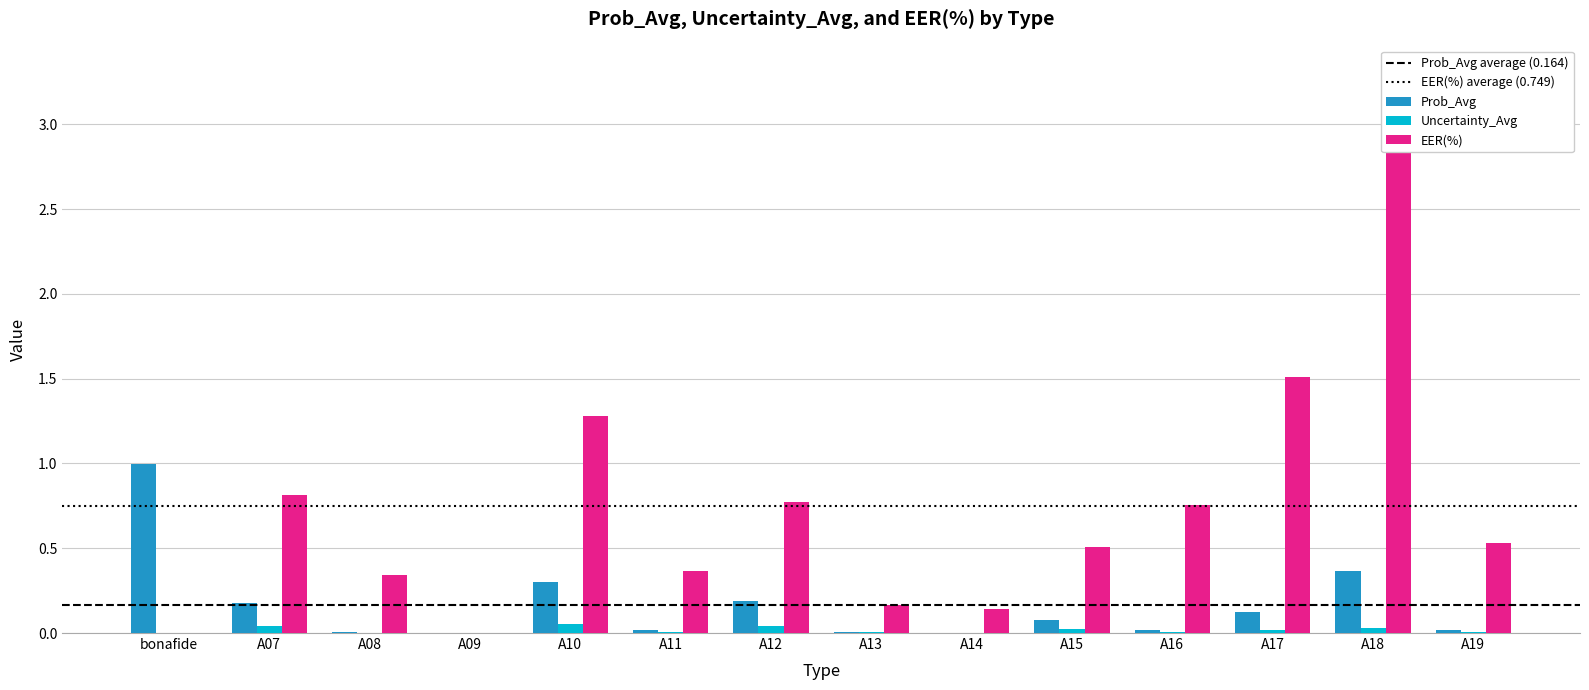

At which label is EER(%) closest to 1?

A07